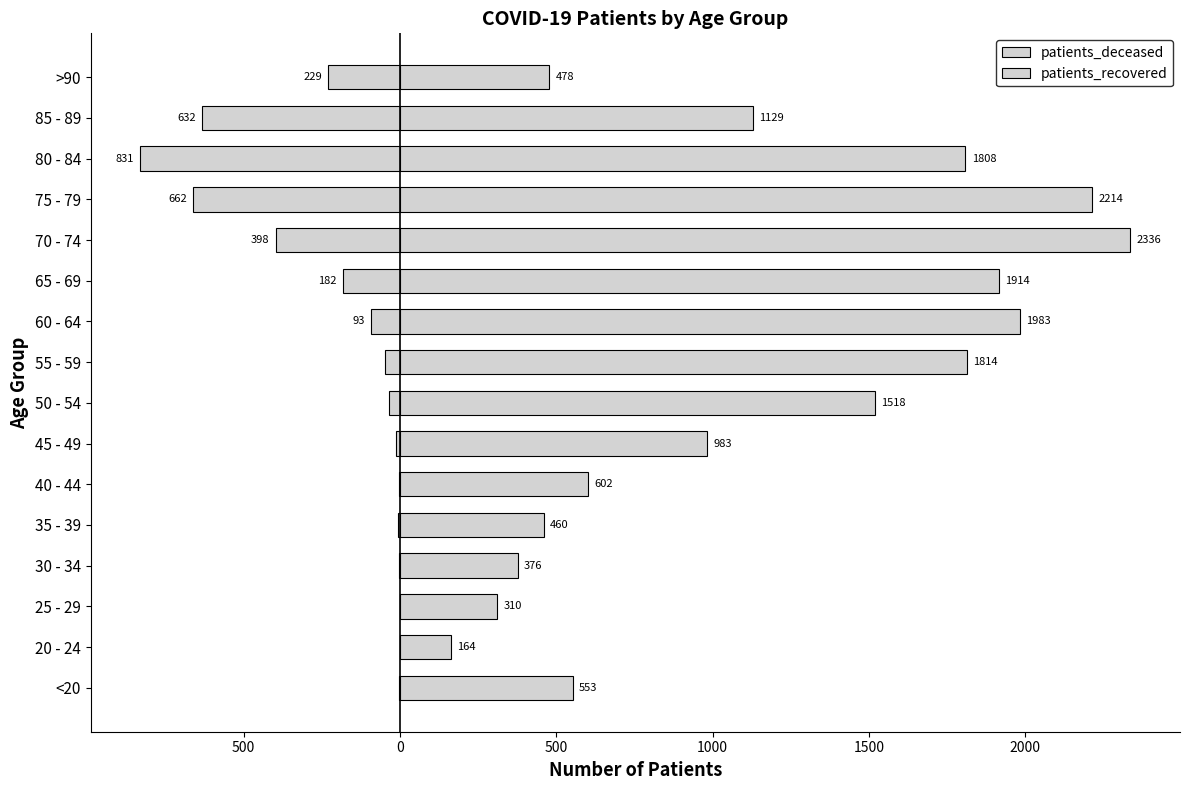

Count the number of categories in the chart.

16